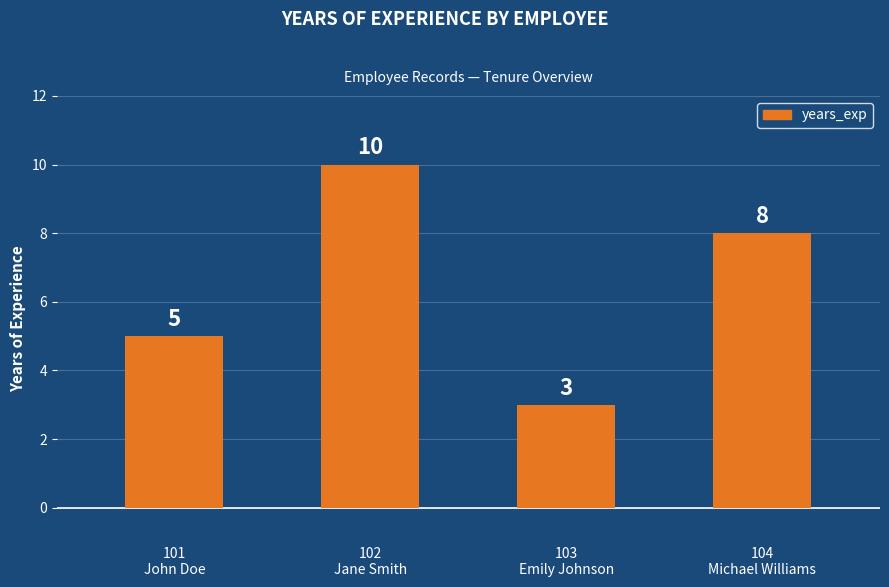

Between 103
Emily Johnson and 104
Michael Williams, which is larger?

104
Michael Williams